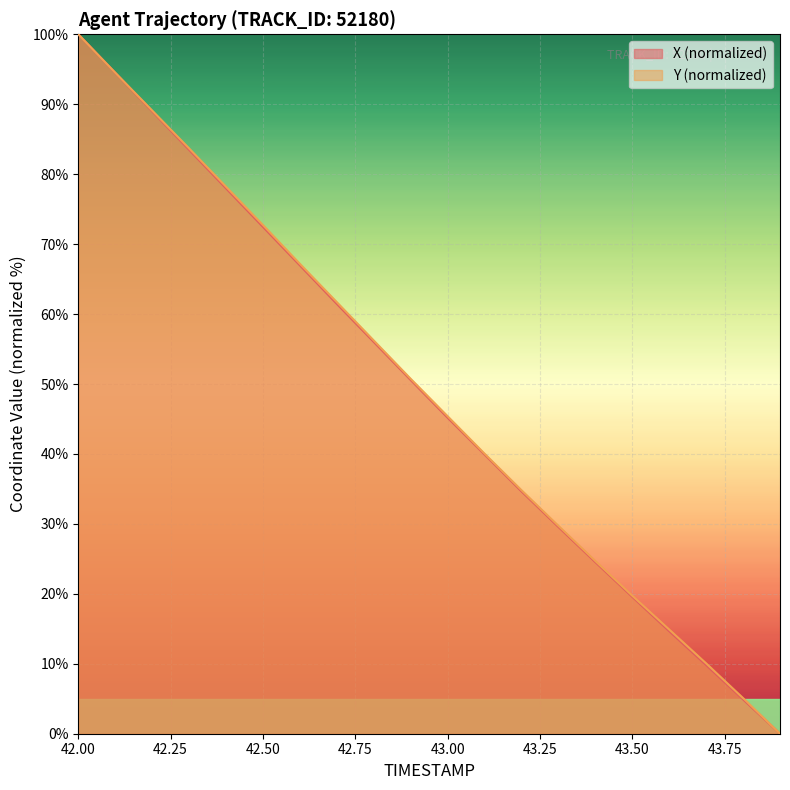

What is the value of the Y point at the 7th from the left?

67.2